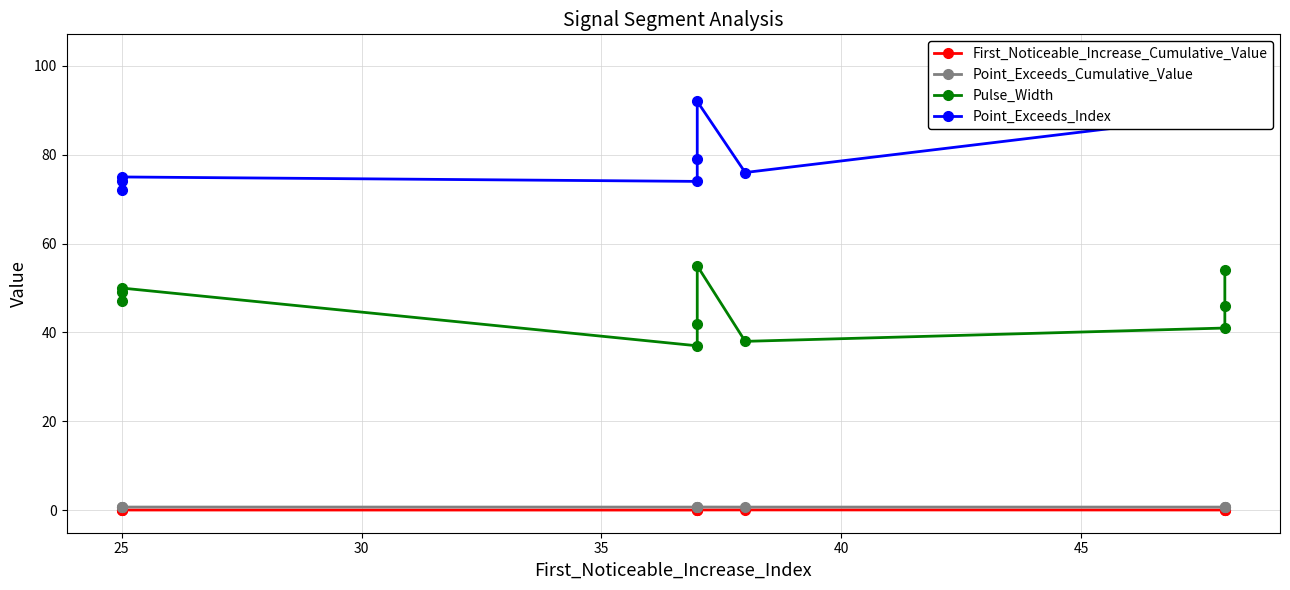

In Point_Exceeds_Cumulative_Value, how many points are higher than both neighbors (excluding endpoints)?

2